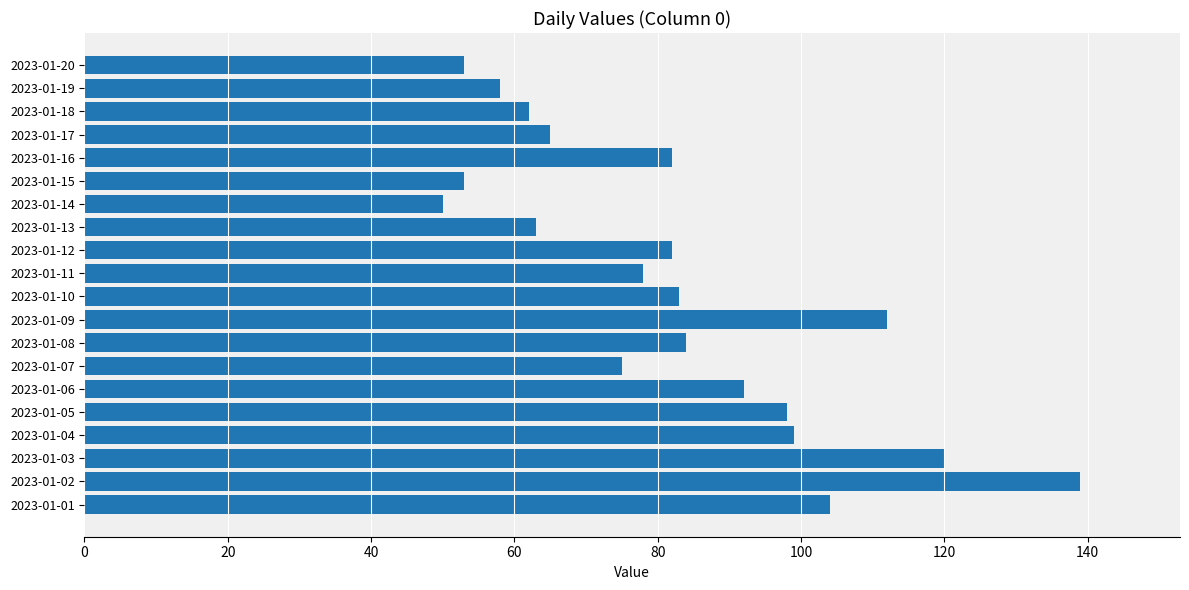

What is the sum of all values?

1652